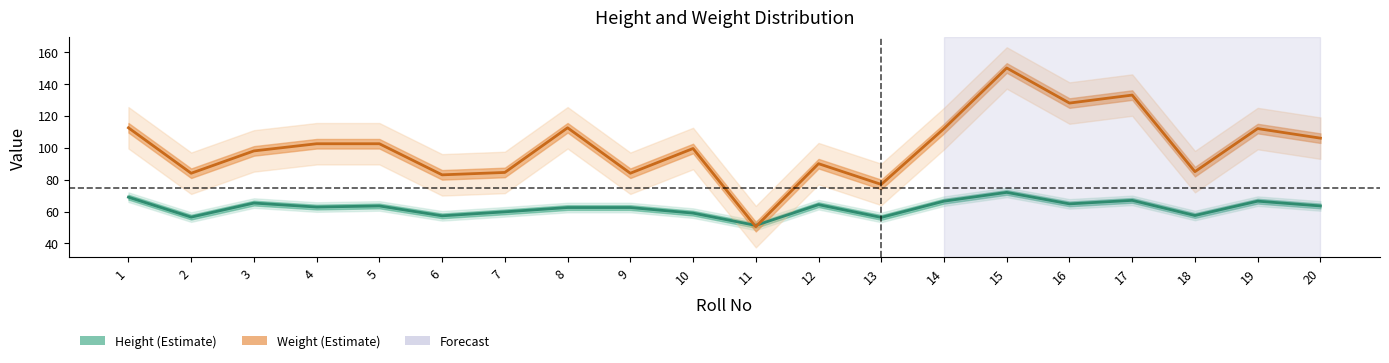

What is the difference between the second highest and minimum values in the Height series?

17.7